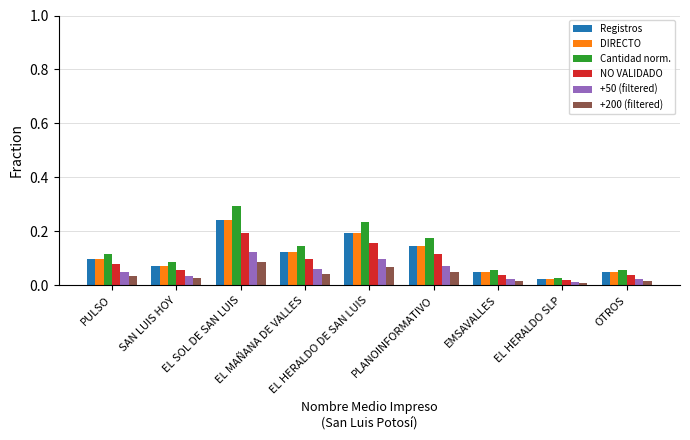

What is the maximum value shown in the chart?

0.3